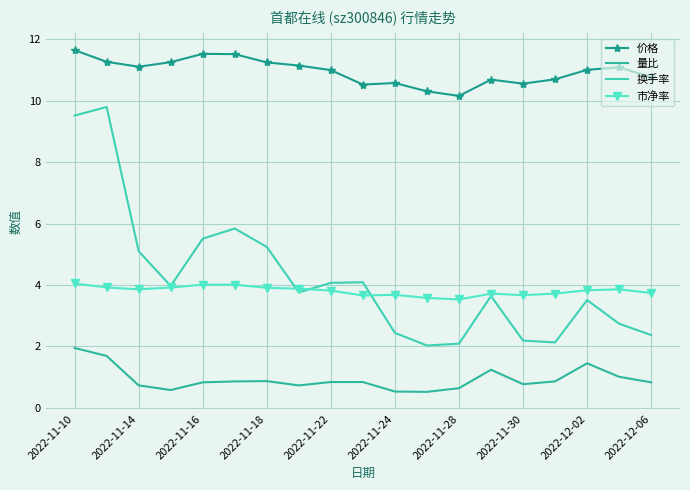

Which label corresponds to the largest value in the chart?

2022-11-10